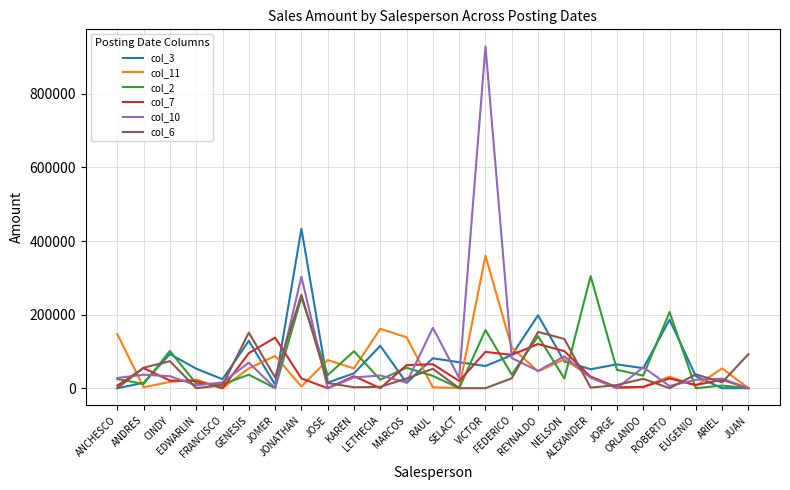

Which category has the highest value in the col_7 series?

JOMER